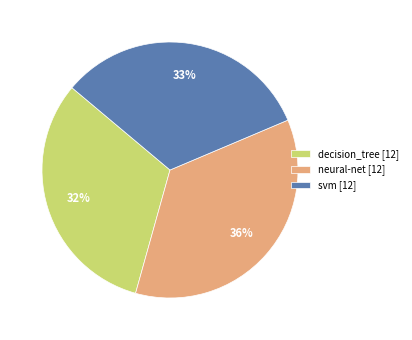

Is there a majority slice in this chart?

No